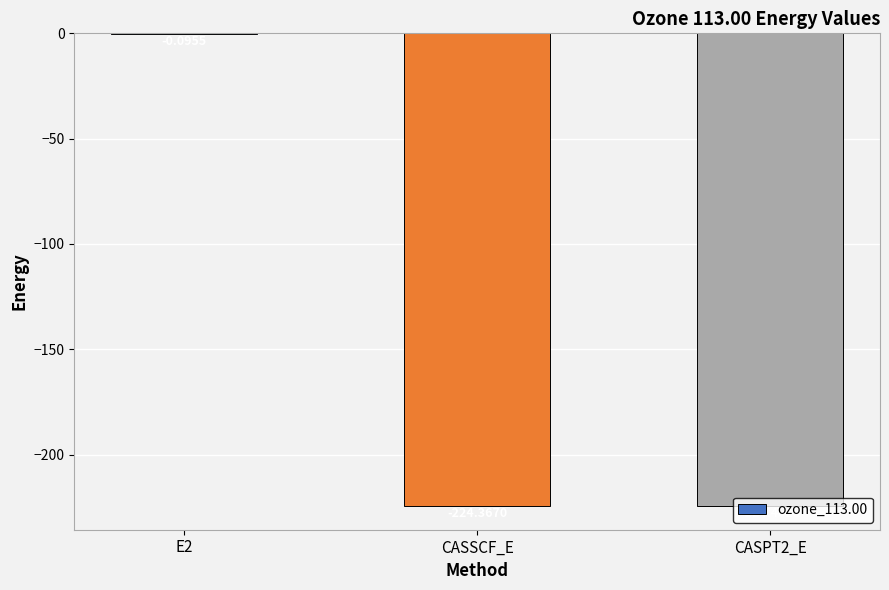

Between CASPT2_E and E2, which is larger?

E2